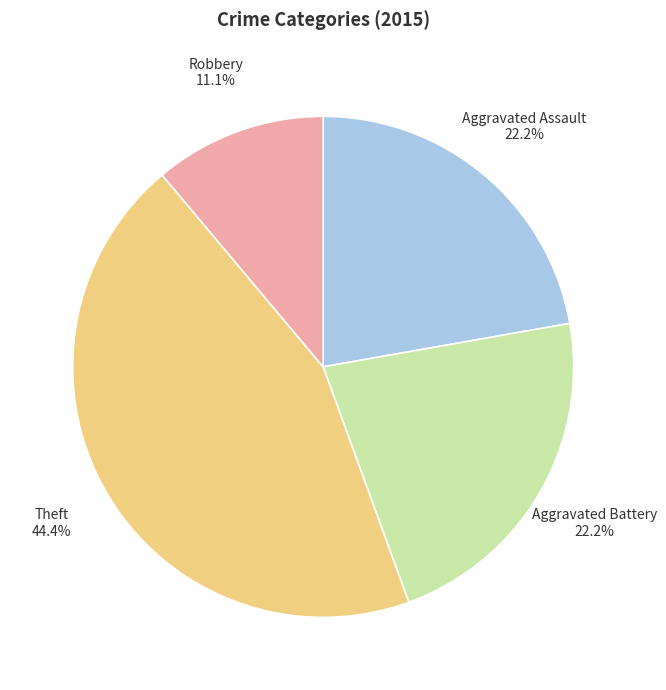

To the nearest percent, what is the combined percentage of Robbery and Aggravated Assault?

33%